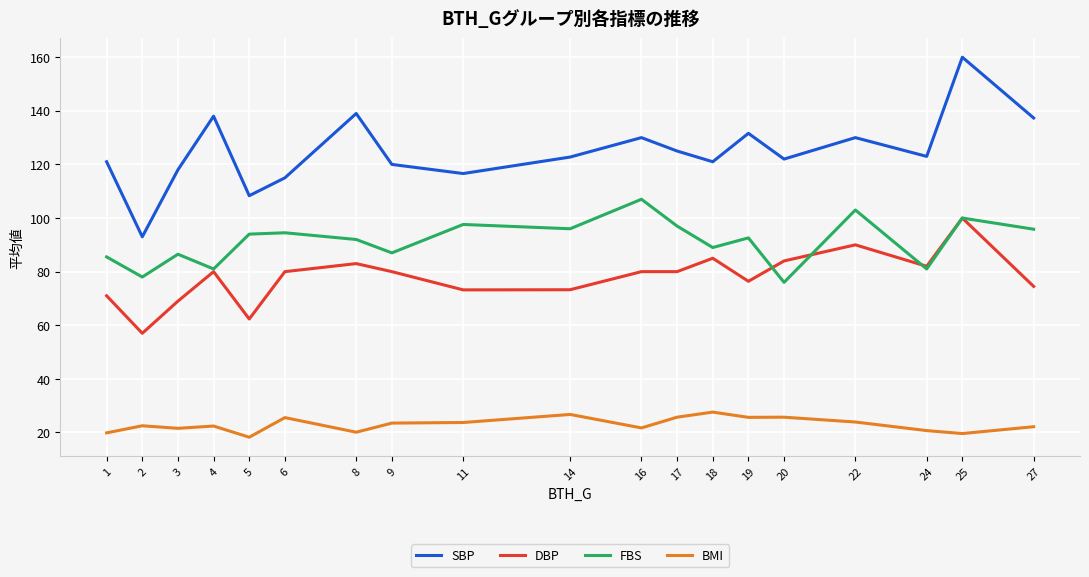

What is the spread (max minus min) of values at 9?

96.5